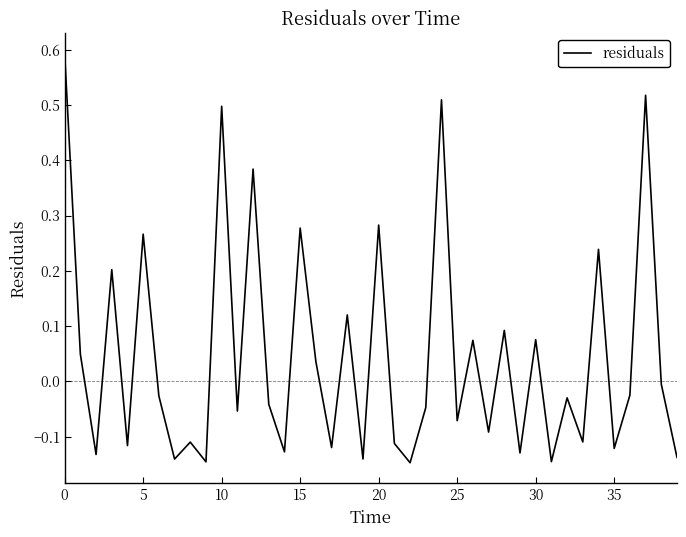

What is the greatest value displayed?

0.6